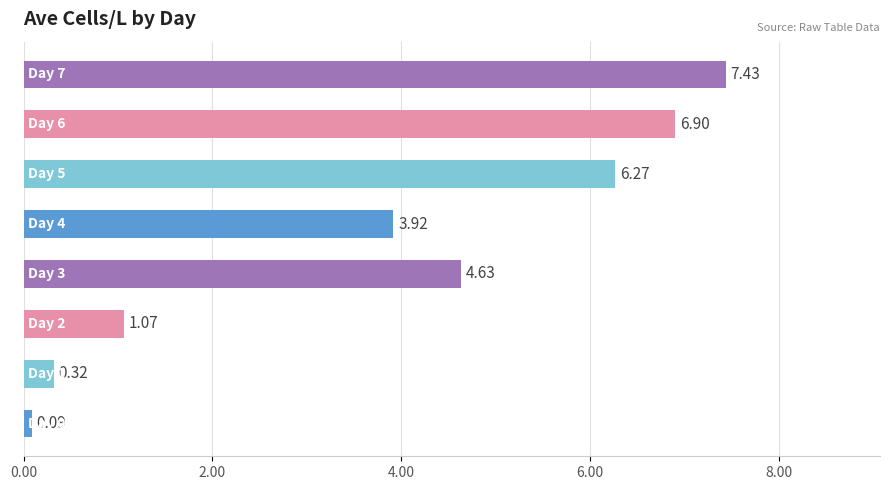

What is the difference between the maximum and minimum values?

7.3